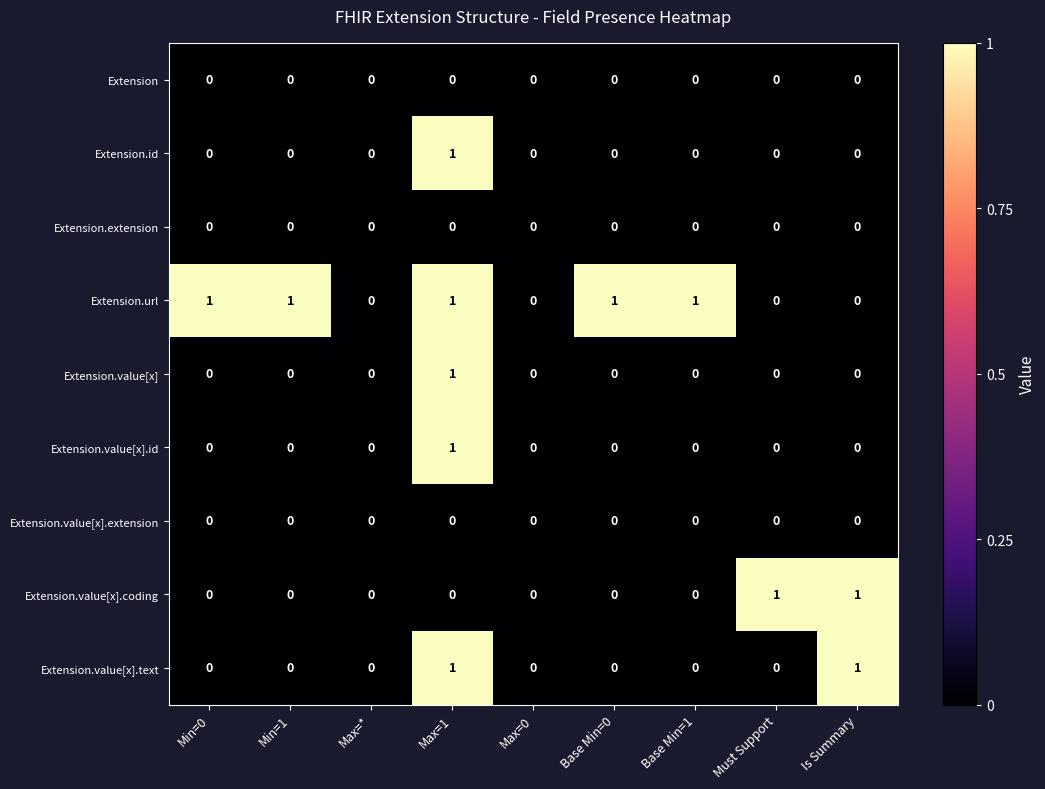

The Extension.value[x].id series shows 0 at Min=0. True or false?

True